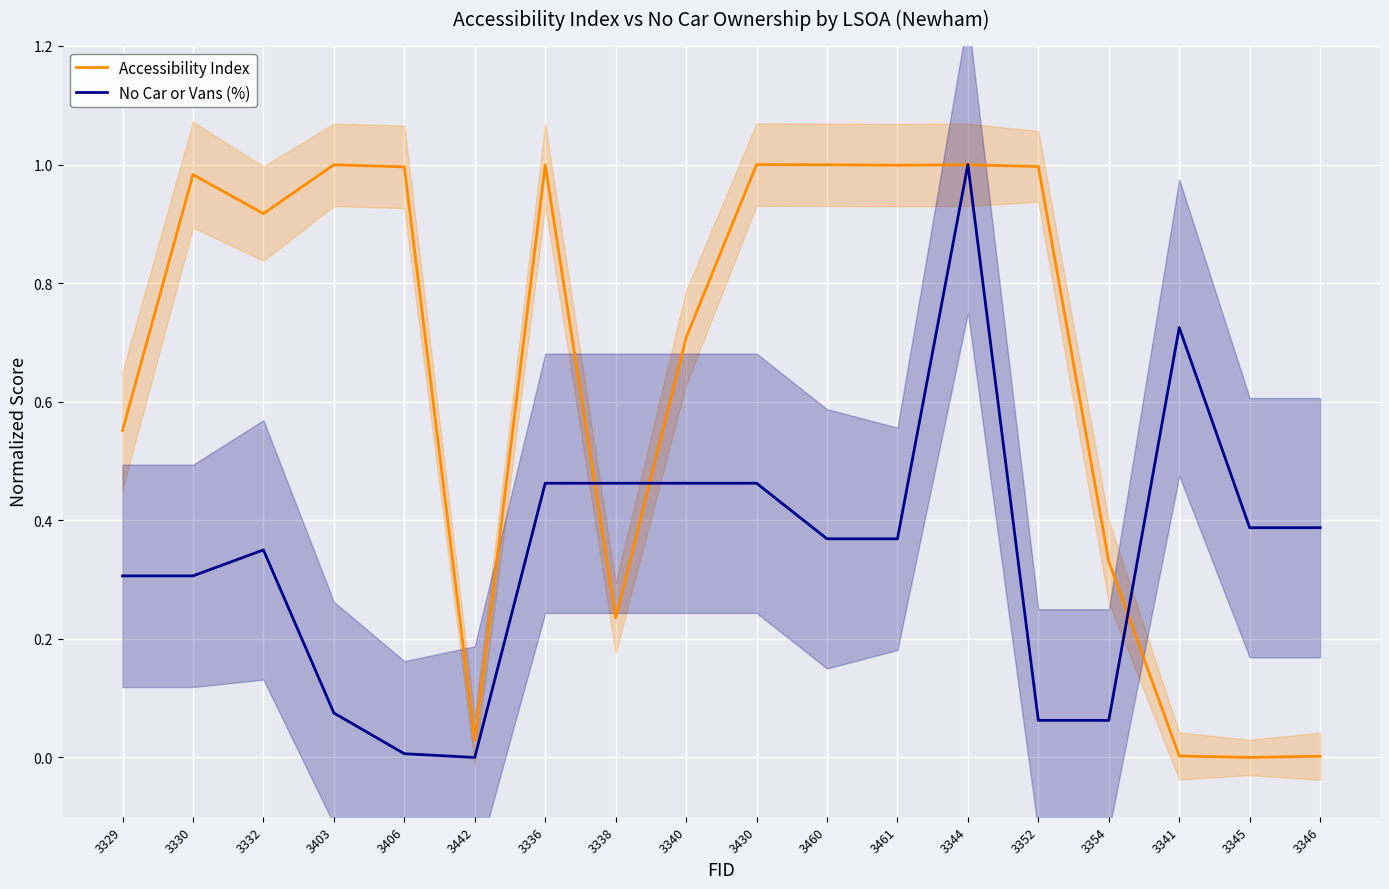

What is the difference between the maximum and minimum values in the Accessibility Index series?

1.0